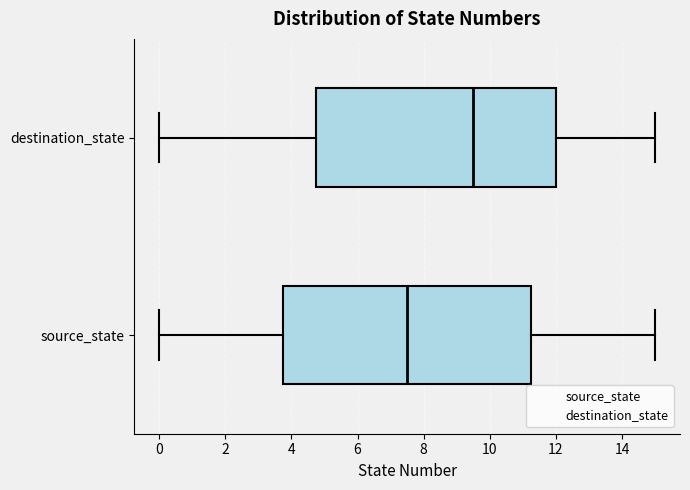

Which box's median line is the furthest to the right?

destination_state